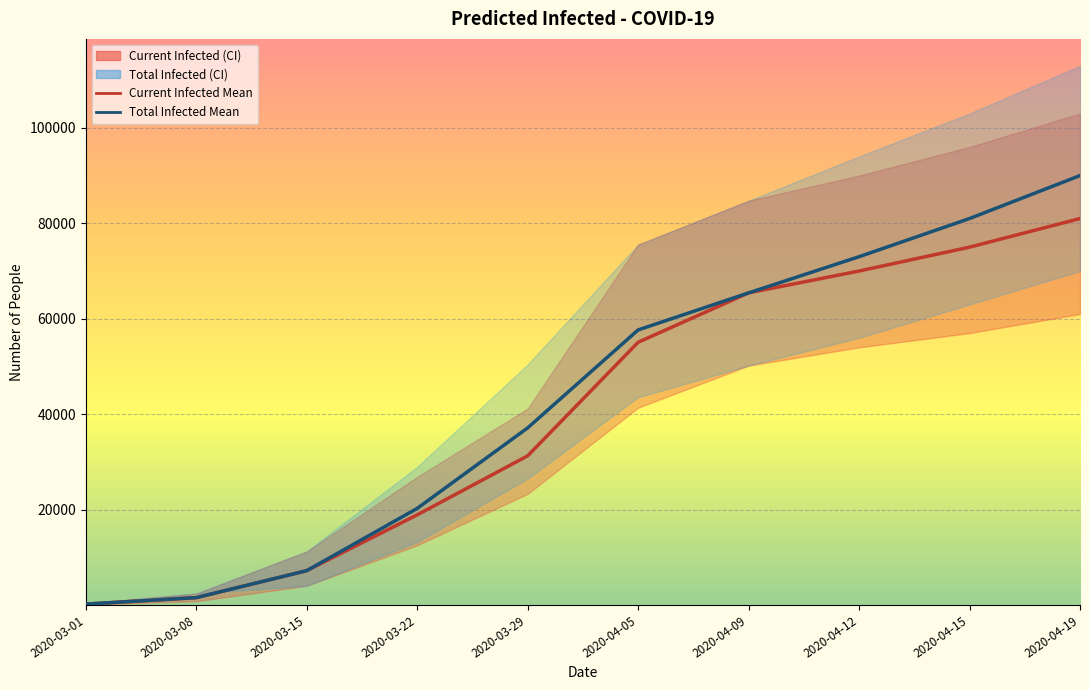

What is the label of the 8th point from the left?

2020-04-12